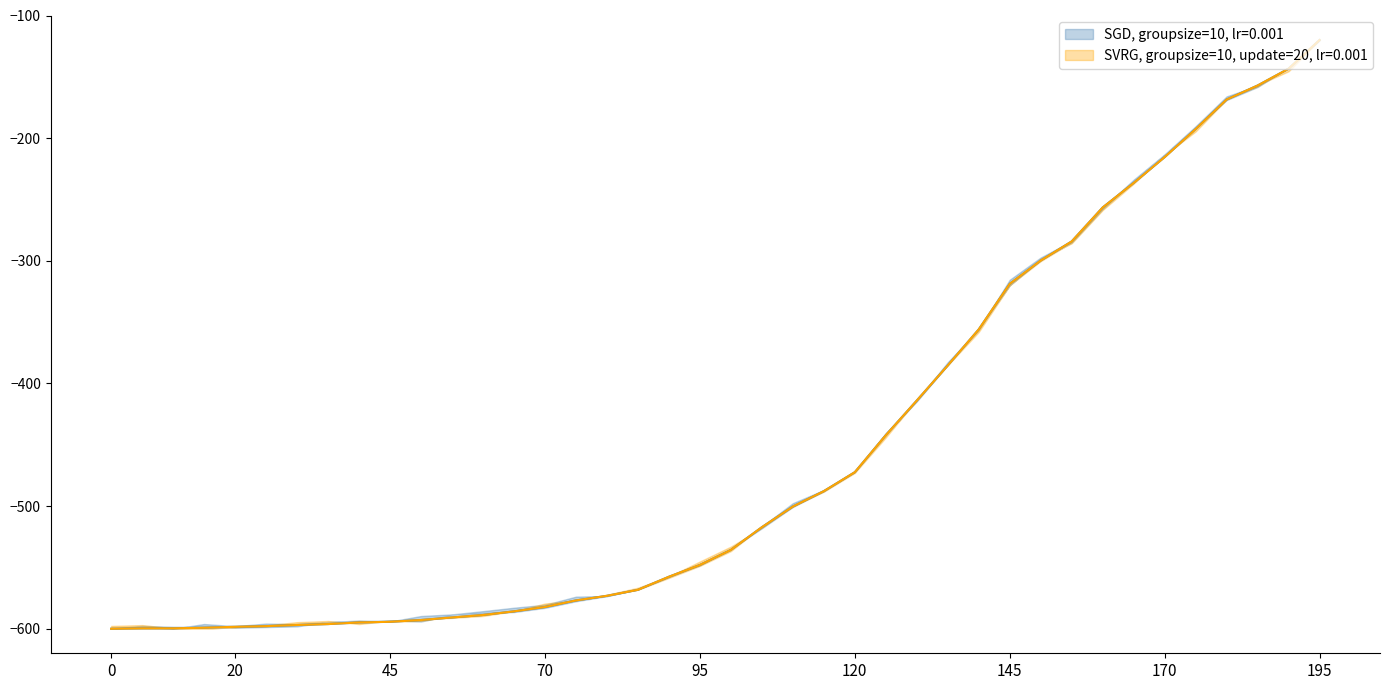

Reading left to right, what are all the values shown in this chart?

-600.0	-599.7	-599.7	-599.2	-598.4	-597.9	-597.0	-596.2	-594.9	-594.3	-592.9	-590.8	-588.8	-585.8	-582.3	-576.9	-573.2	-568.3	-557.6	-548.0	-535.7	-517.2	-500.3	-487.8	-472.4	-442.2	-413.9	-385.3	-355.9	-318.8	-299.8	-284.2	-256.5	-236.5	-215.4	-192.6	-168.5	-157.1	-143.4	-120.0